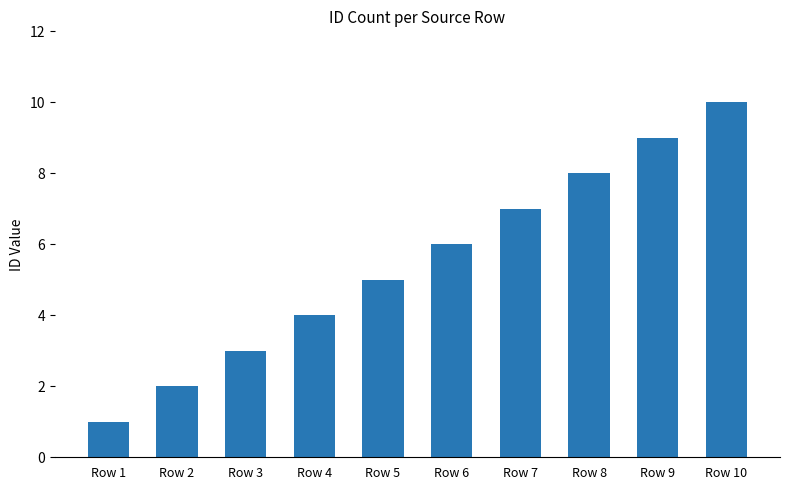

Between Row 5 and Row 9, which is larger?

Row 9